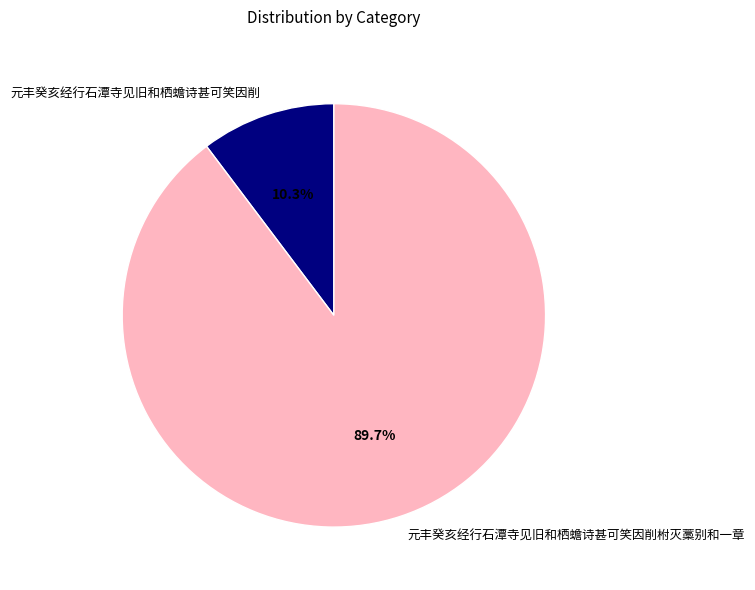

Is it true that 元丰癸亥经行石潭寺见旧和栖蟾诗甚可笑因削 is 25% of the pie?

False